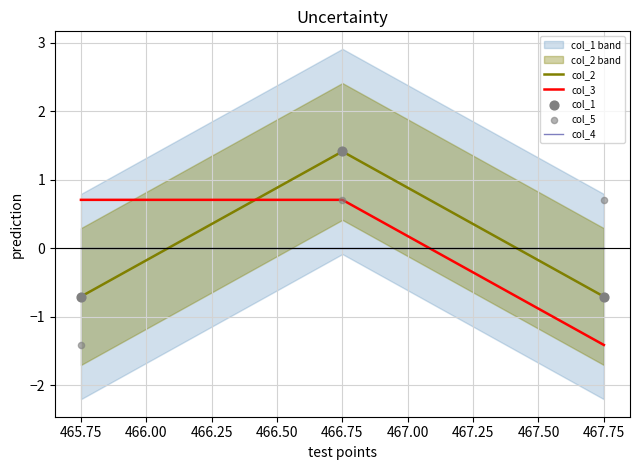

At how many categories does at least one series exceed 0?

3